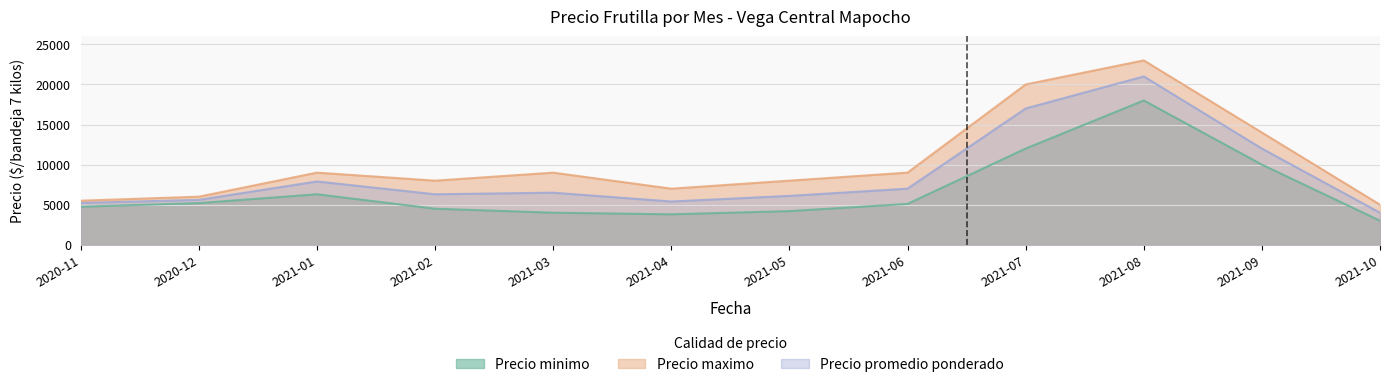

Is the value of Precio maximo at 2021-06 greater than the value of Precio minimo at 2021-08?

No